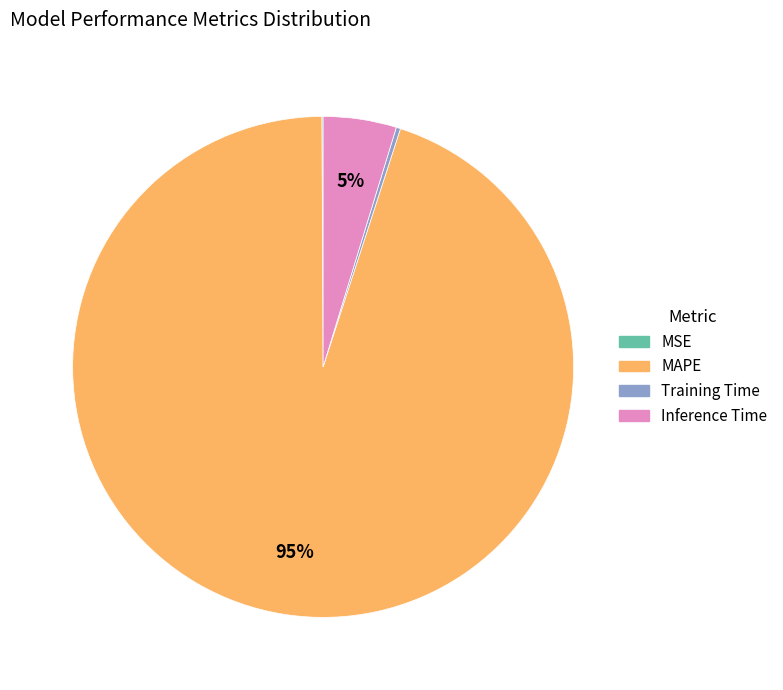

Which category has the biggest portion of the pie?

MAPE